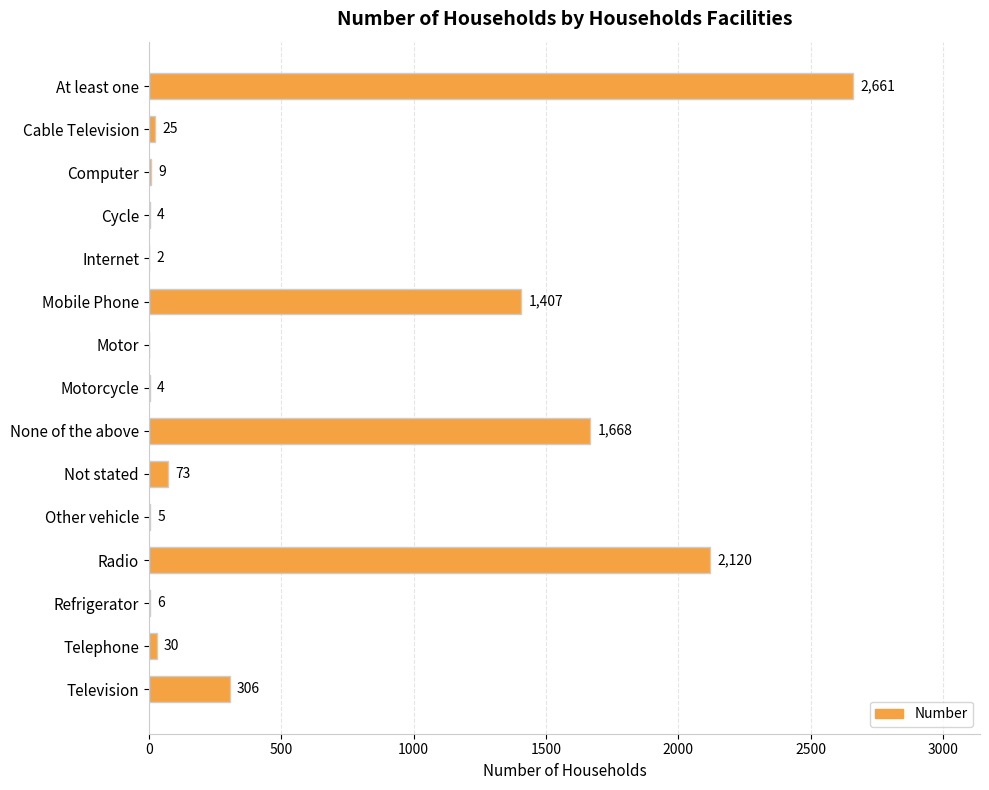

Reading bottom to top, what are all the values shown in this chart?

Television=306	Telephone=30	Refrigerator=6	Radio=2120	Other vehicle=5	Not stated=73	None of the above=1668	Motorcycle=4	Motor=0	Mobile Phone=1407	Internet=2	Cycle=4	Computer=9	Cable Television=25	At least one=2661